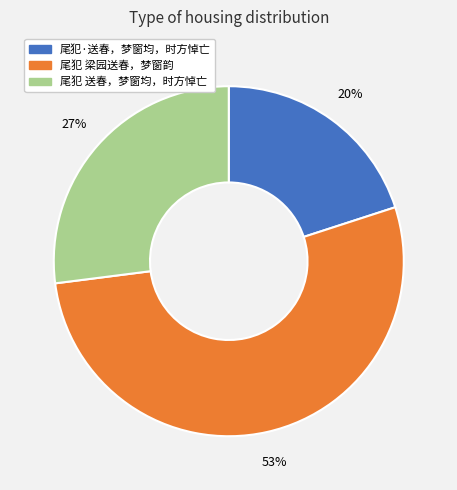

Do 尾犯·送春，梦窗均，时方悼亡 and 尾犯 梁园送春，梦窗韵 together represent more than half of the pie?

Yes